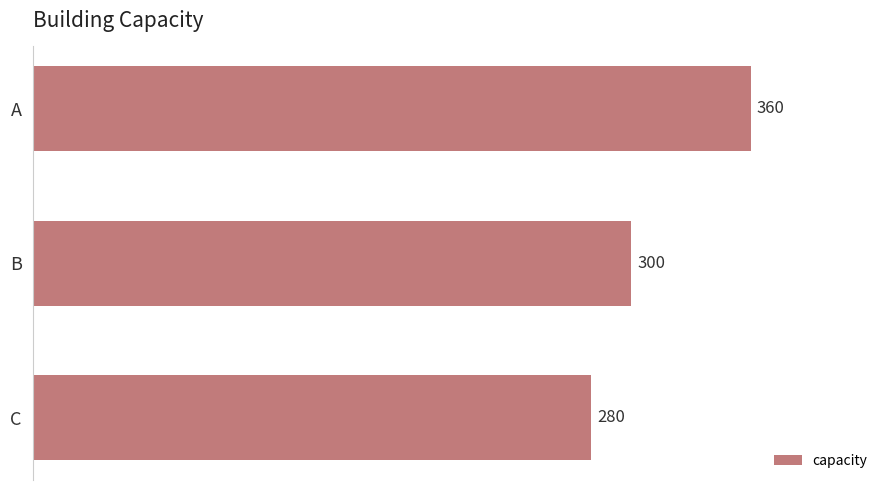

Reading bottom to top, list all the values displayed in this chart.

280	300	360